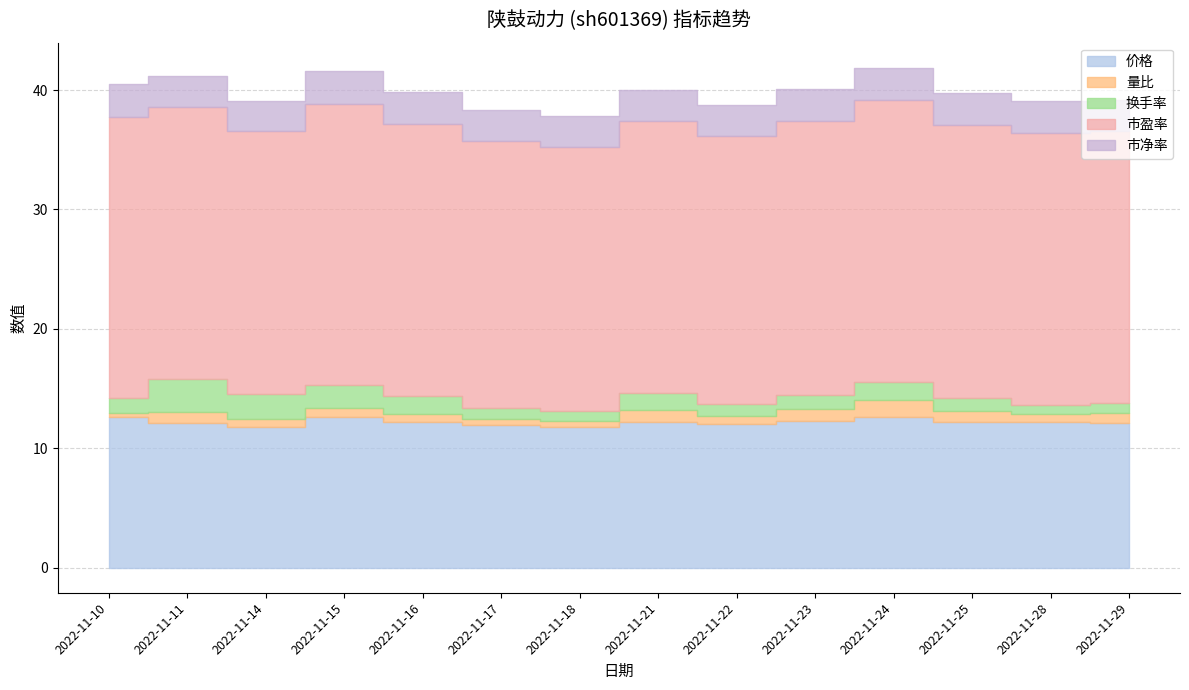

Does the chart display data point markers on the line(s)?

No